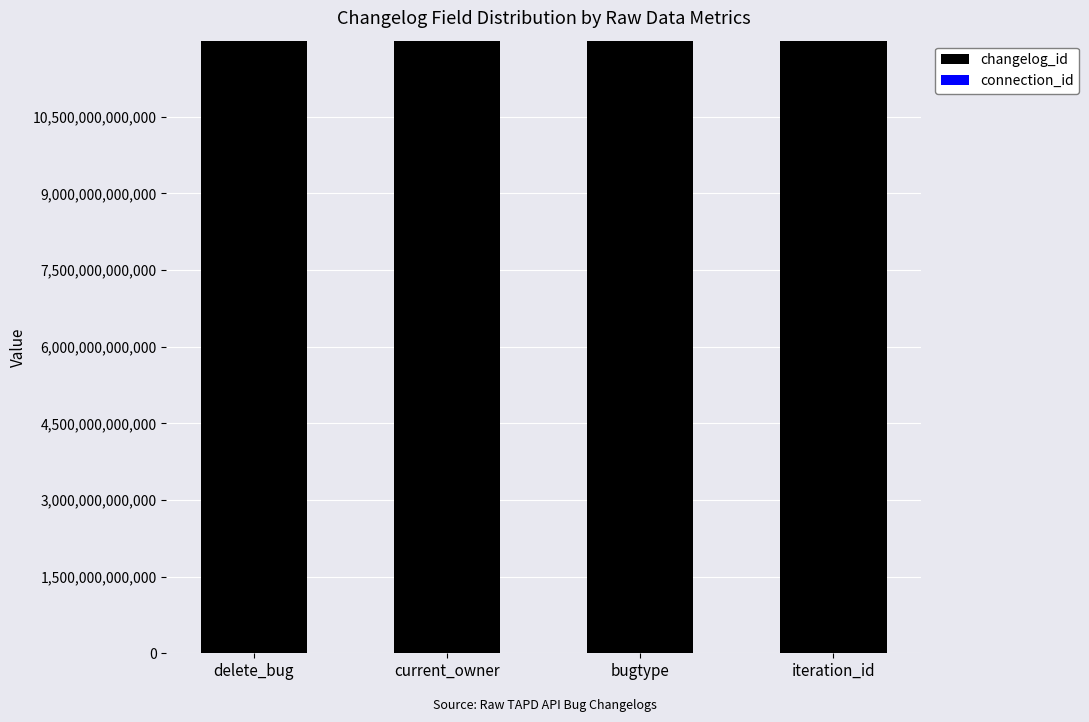

What is the label of the 2nd bar from the right?

bugtype